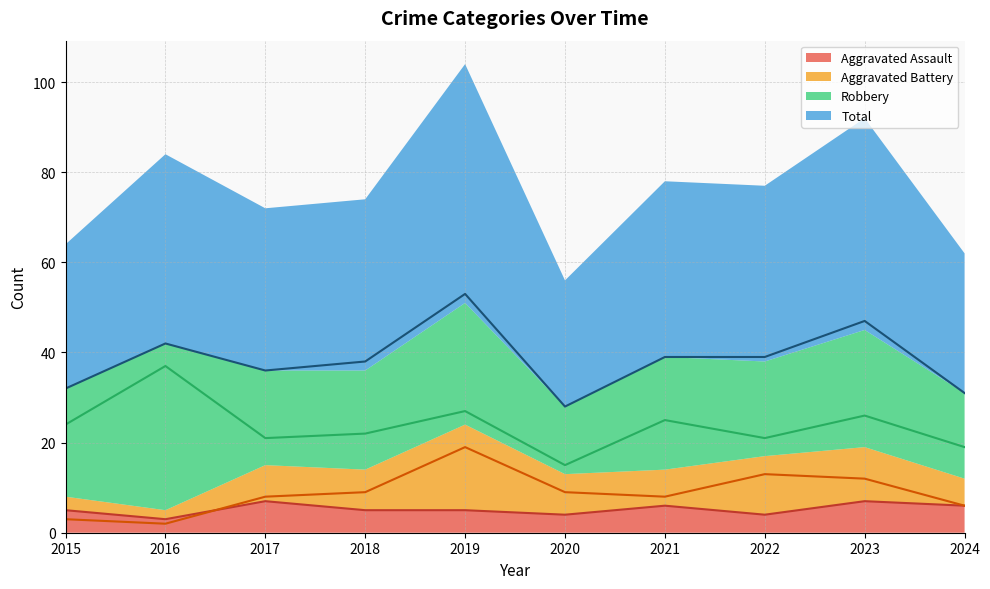

Reading left to right, transcribe all the data shown in this chart.

Aggravated Assault: 5	3	7	5	5	4	6	4	7	6
Aggravated Battery: 3	2	8	9	19	9	8	13	12	6
Robbery: 24	37	21	22	27	15	25	21	26	19
Total: 32	42	36	38	53	28	39	39	47	31